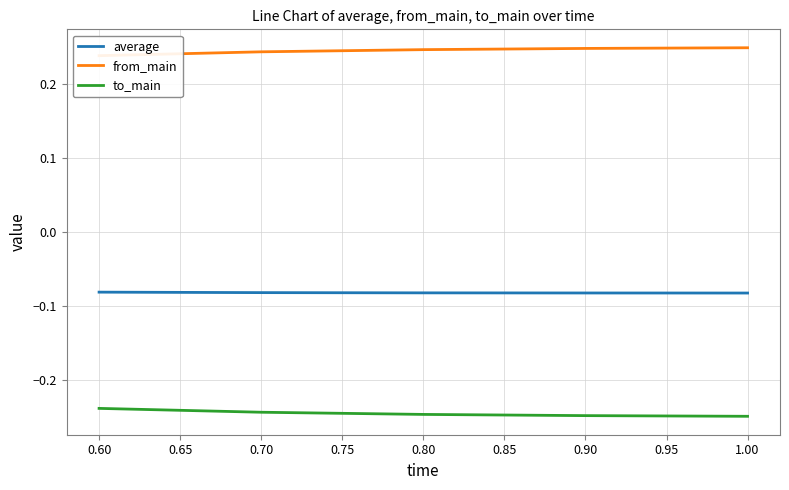

What is the maximum value for from_main?

0.2